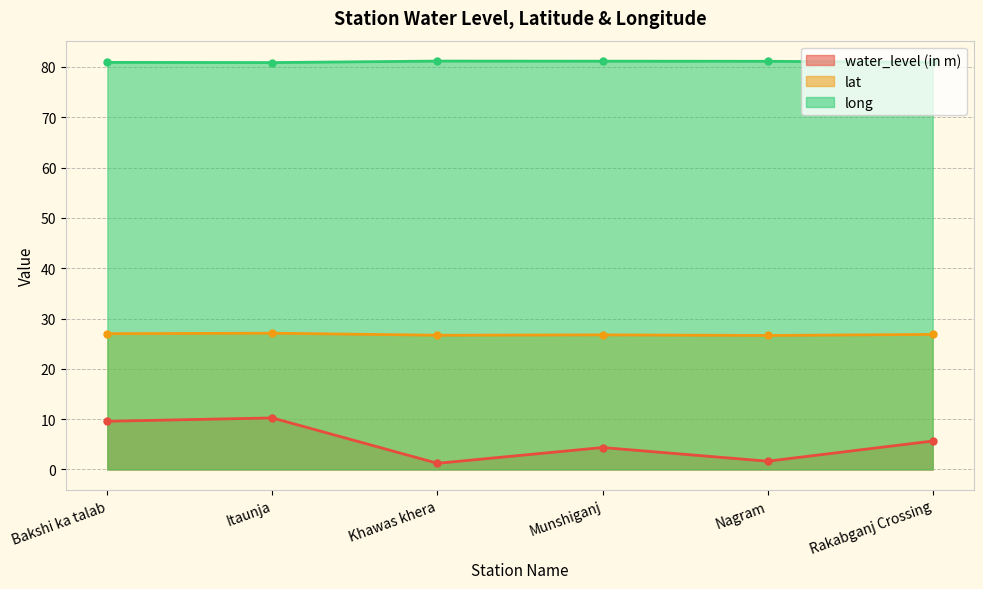

What is the sum of the lat values at Itaunja and Bakshi ka talab?

54.1